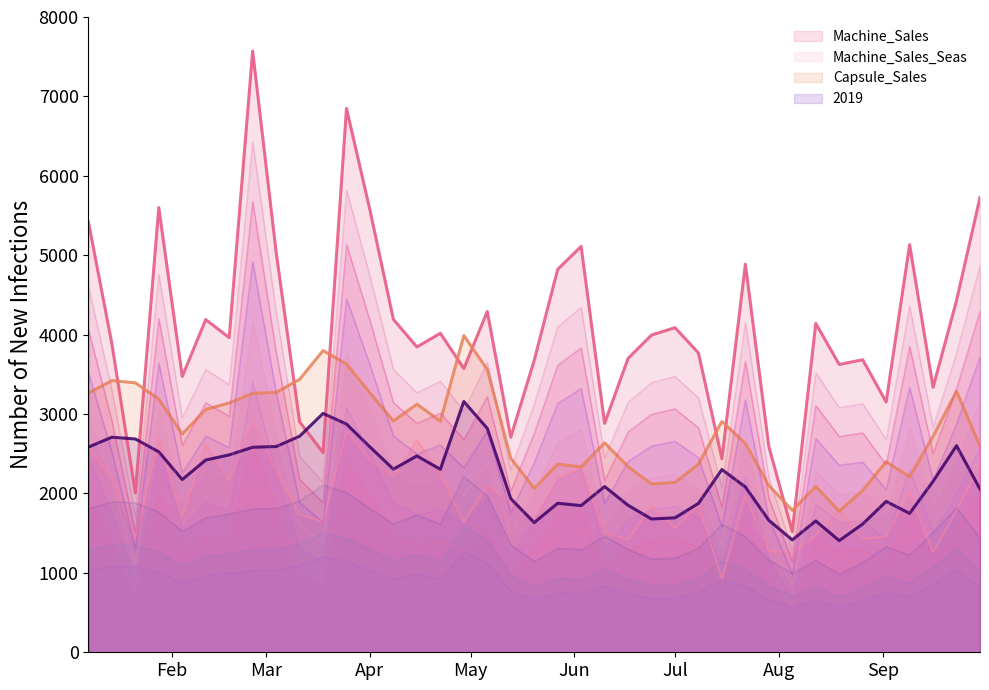

Between 2019-05-20 and 2019-08-19, which is larger?

2019-05-20